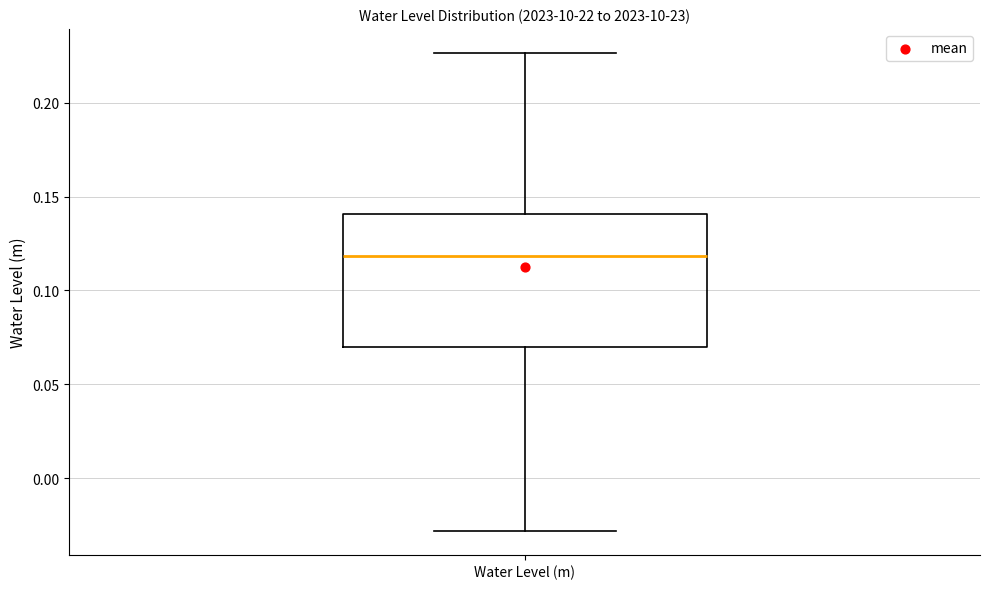

Read this box plot against the y-axis: the position of the median line, the range covered by the box, and the ends of both whiskers. The values are not printed on the chart, so give them approximately, as read against the axis.

median 0.120, box 0.070 to 0.140, whiskers -0.030 to 0.225